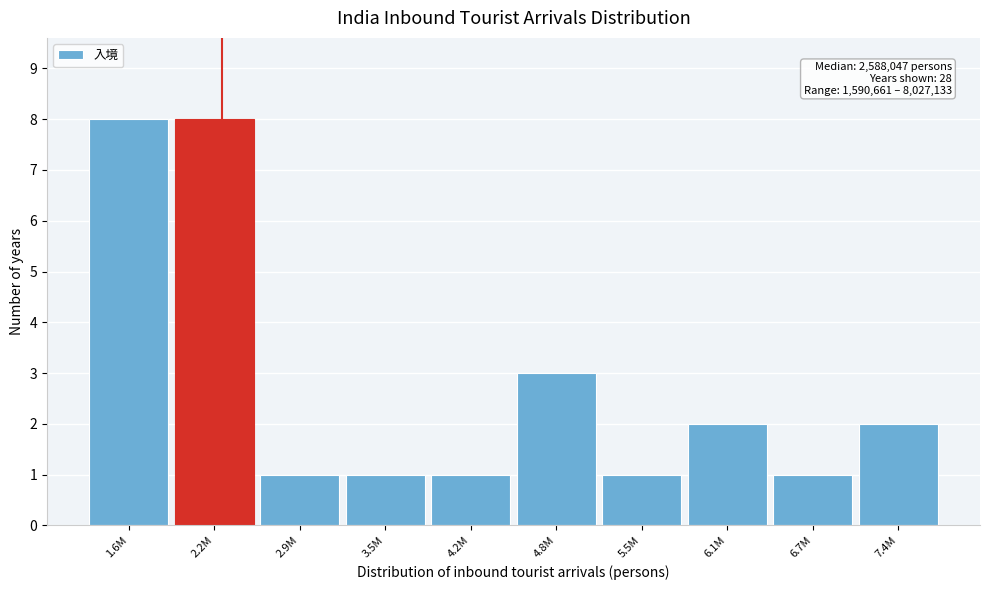

Reading left to right, transcribe all the data shown in this chart.

8	8	1	1	1	3	1	2	1	2